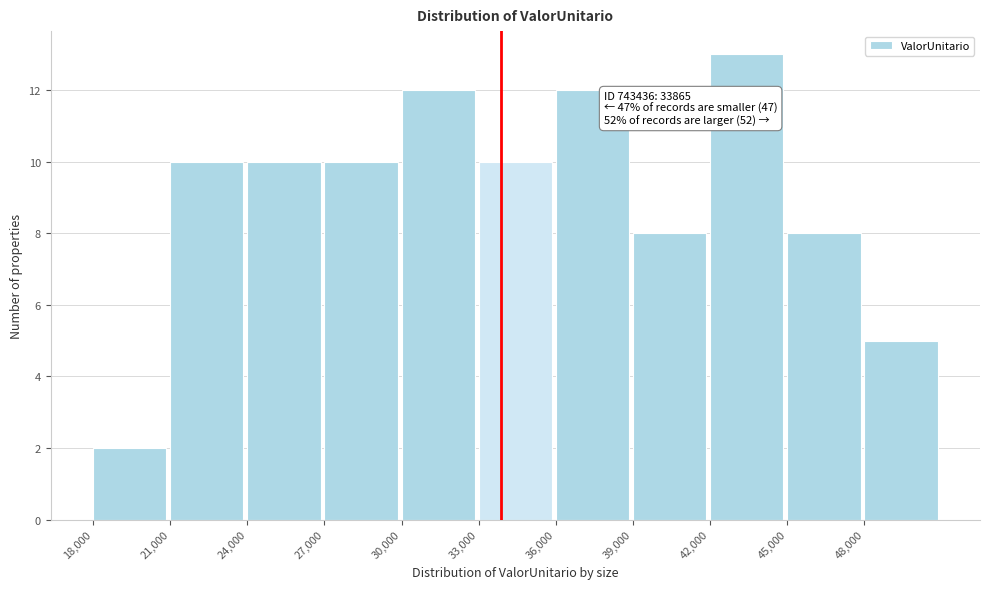

Which range on the x-axis has the tallest bar?

42000 to 45000